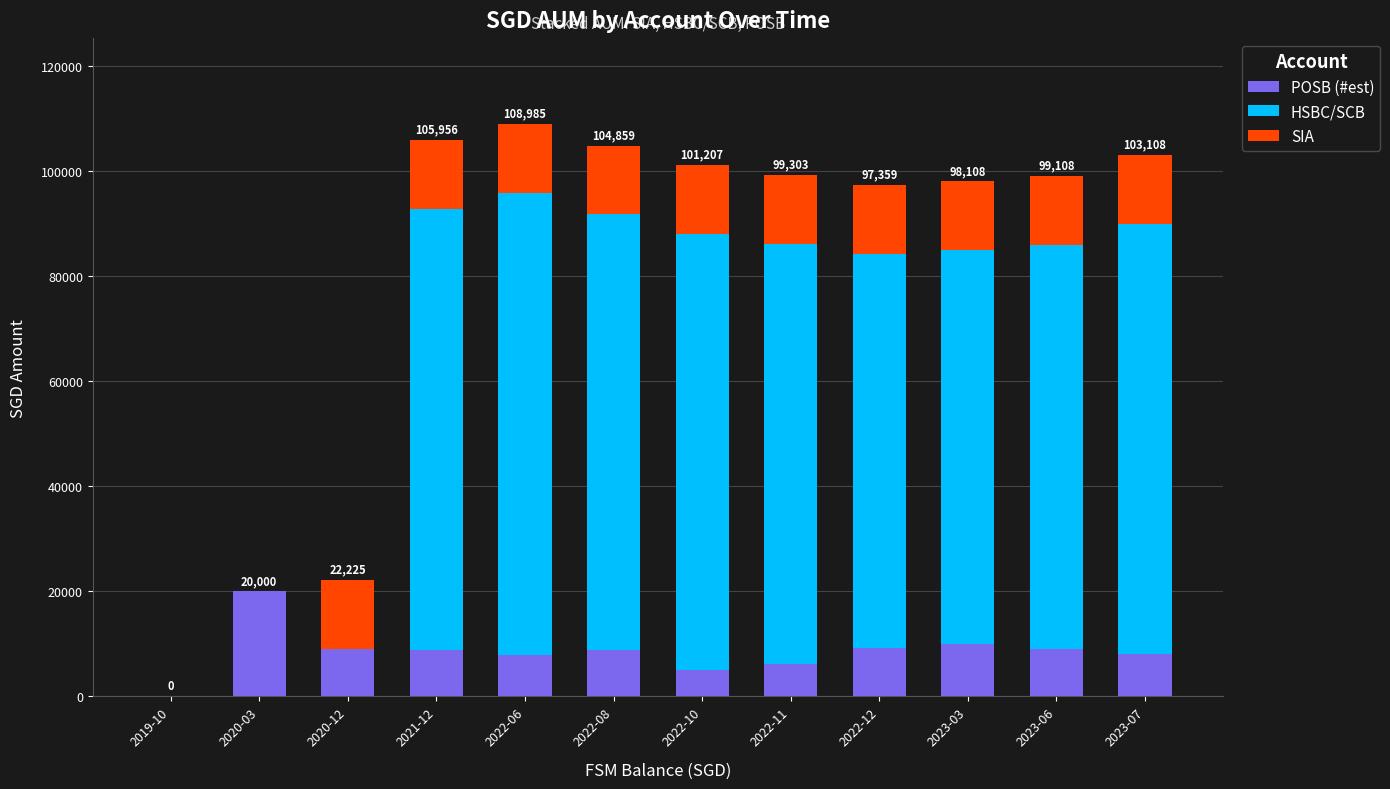

The value of POSB (#est) at 2022-11 is 10787.4. True or false?

False